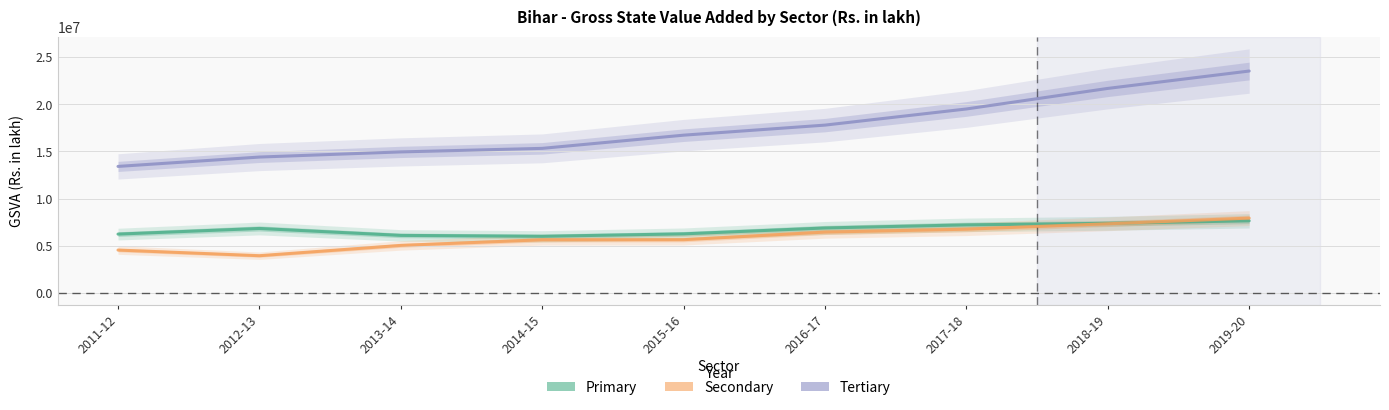

How many interior local valleys does the Primary series have?

1